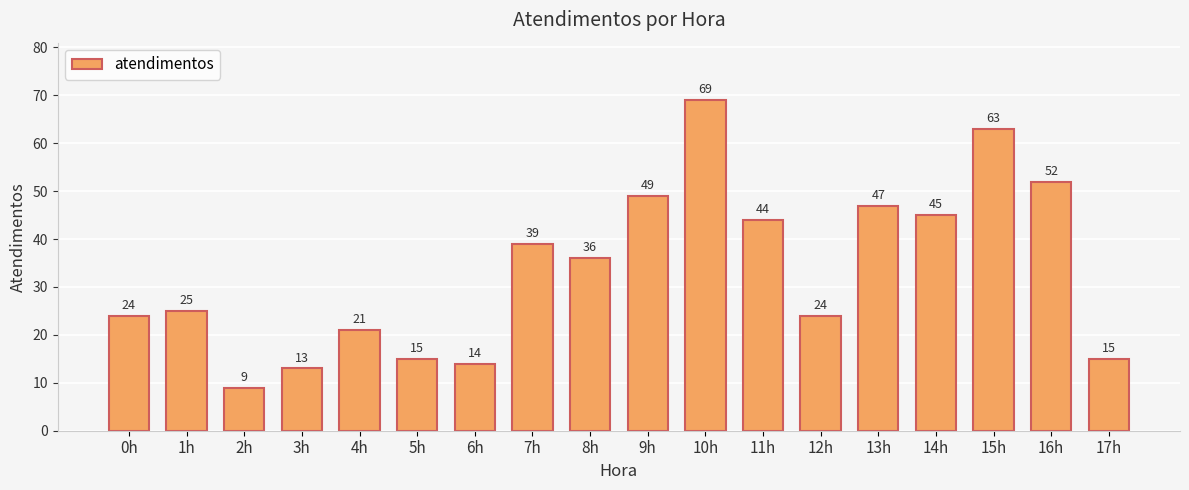

Reading left to right, list all the values displayed in this chart.

24	25	9	13	21	15	14	39	36	49	69	44	24	47	45	63	52	15